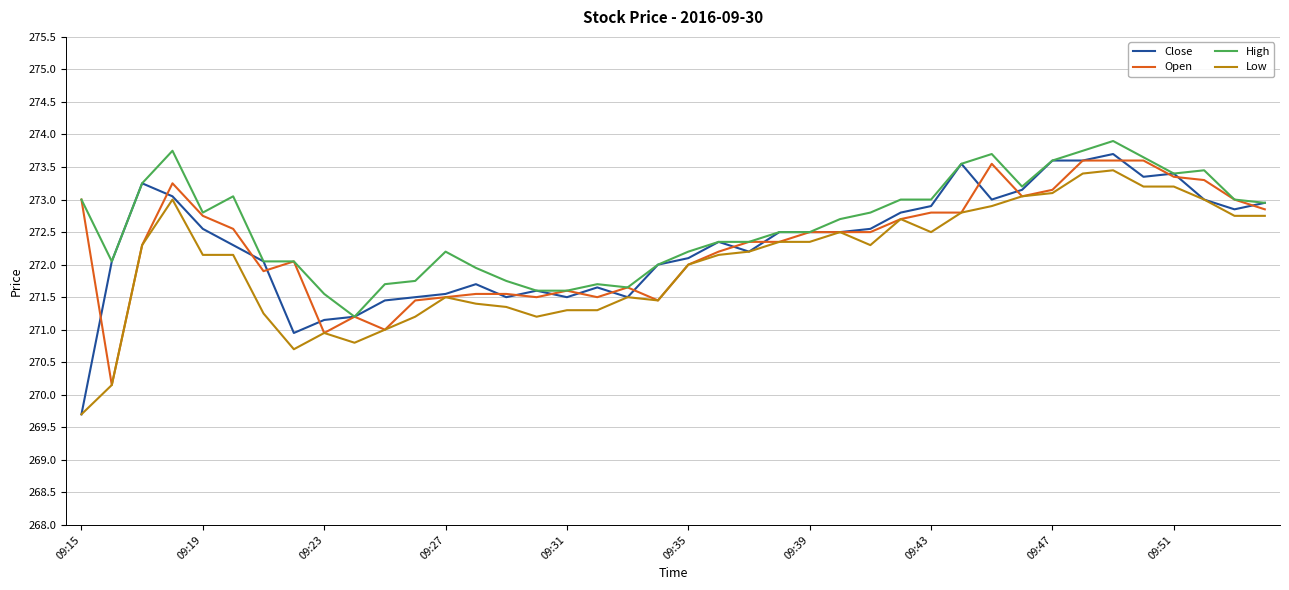

True or false: Low and High intersect in this chart.

False